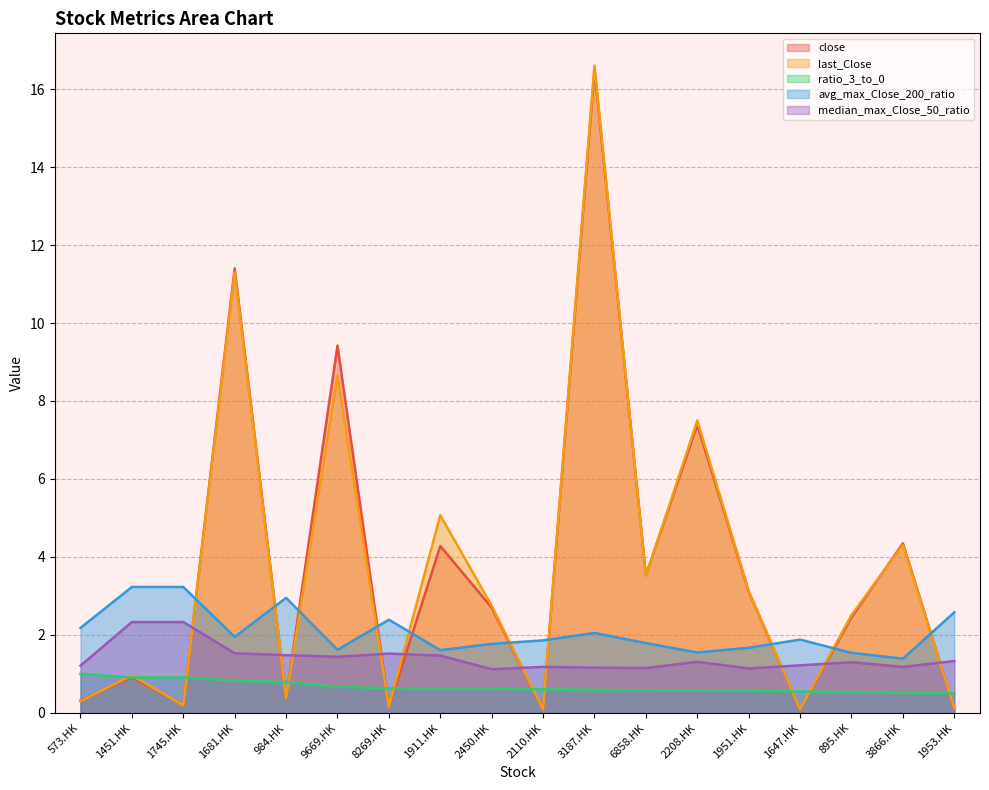

Which series ends up on top after the final intersection of median_max_Close_50_ratio and close?

median_max_Close_50_ratio